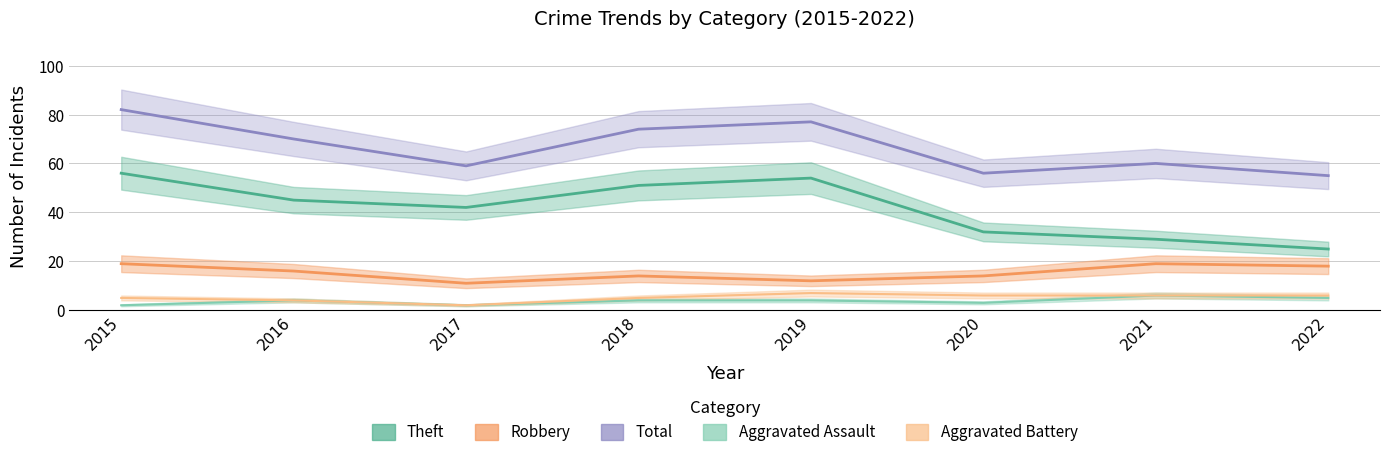

True or false: Aggravated Battery has more than 0 interior local peaks.

True